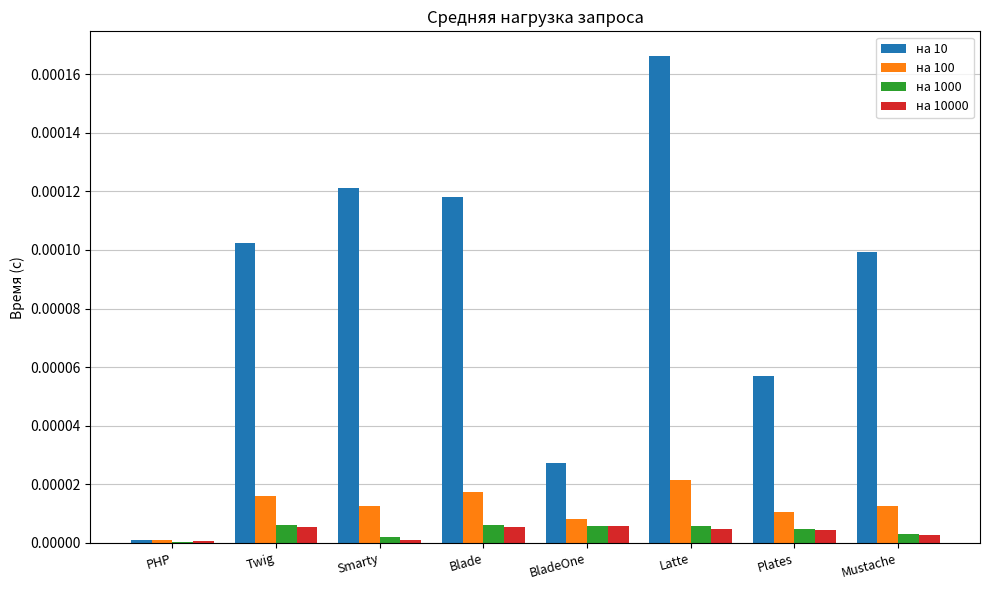

The на 1000 series shows 0.0 at PHP. True or false?

True